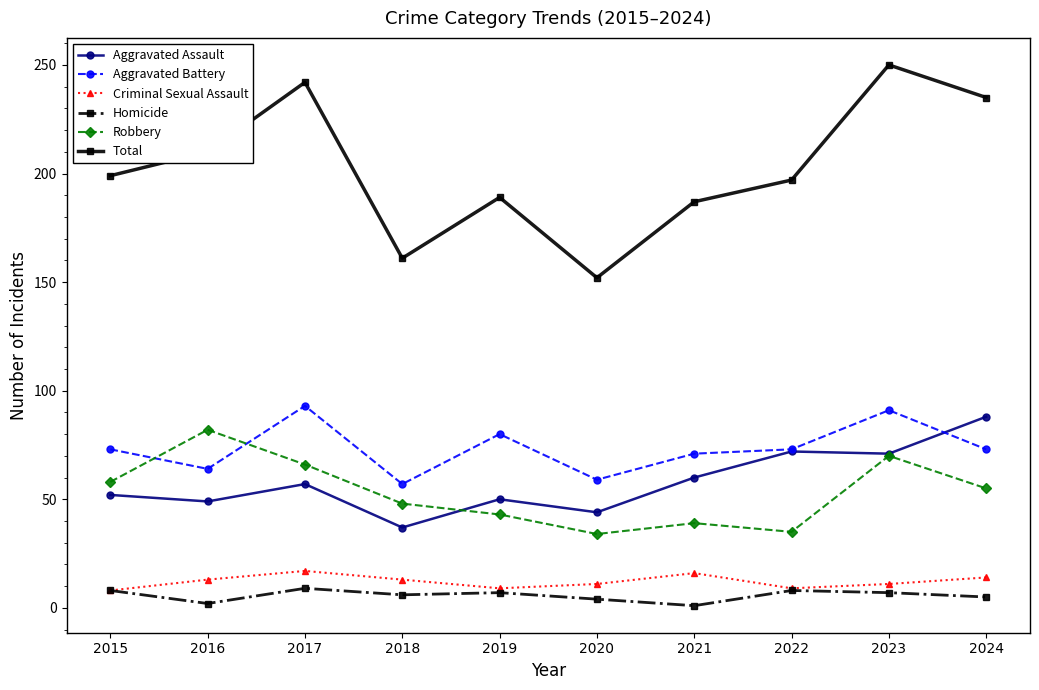

At which label does Aggravated Assault reach its peak?

2024